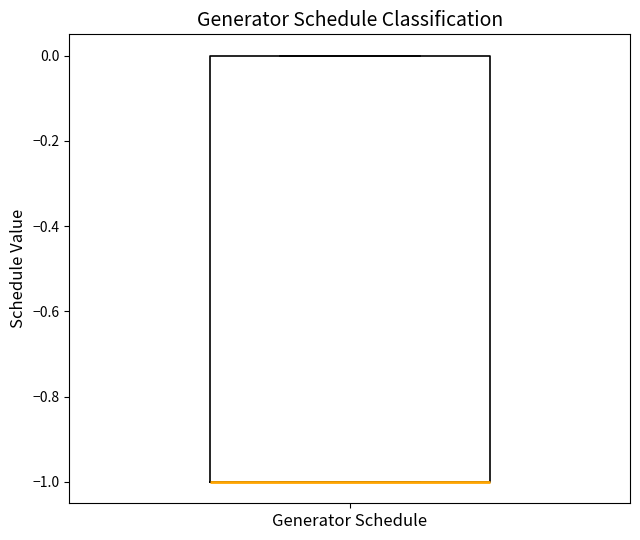

Transcribe this box plot: give where the median line is, the range the box spans, and where the two whiskers end, as read against the y-axis. The values are not printed on the chart, so give them approximately, as read against the axis.

median -1 (drawn on the box's lower edge), box -1 to 0, whiskers -1 to 0